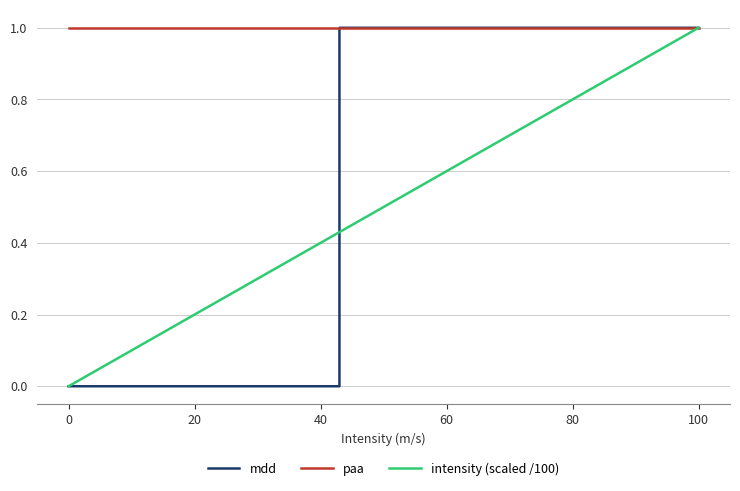

How many lines are shown in the chart?

3